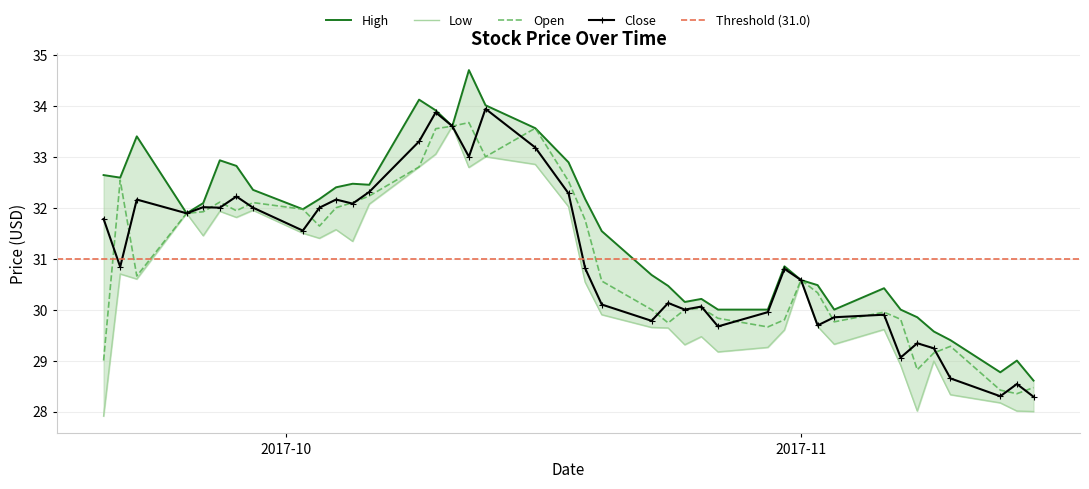

What is the total value across all series at 2017-10-10?

134.4